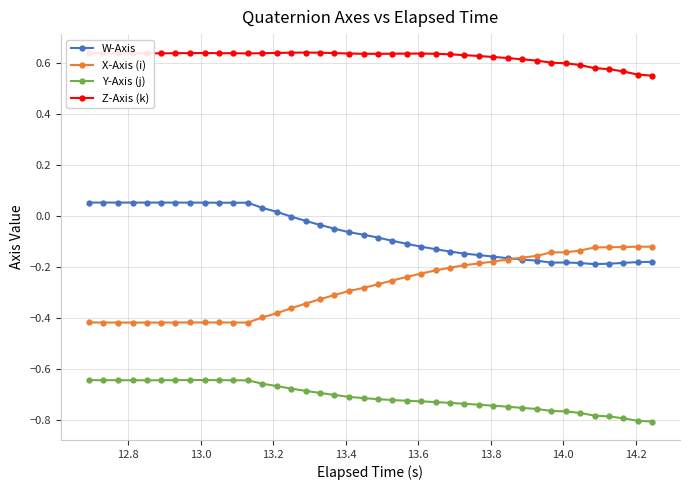

True or false: X-Axis (i) and Z-Axis (k) cross at least once.

False